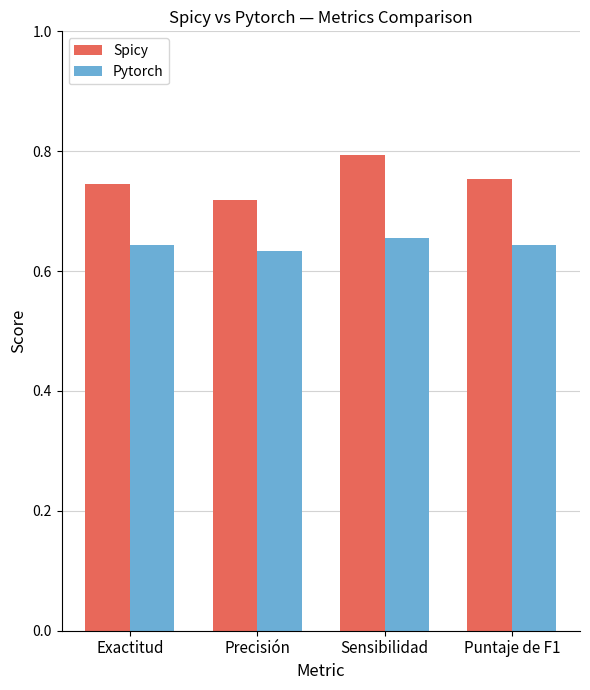

Does the chart contain stacked bars?

No